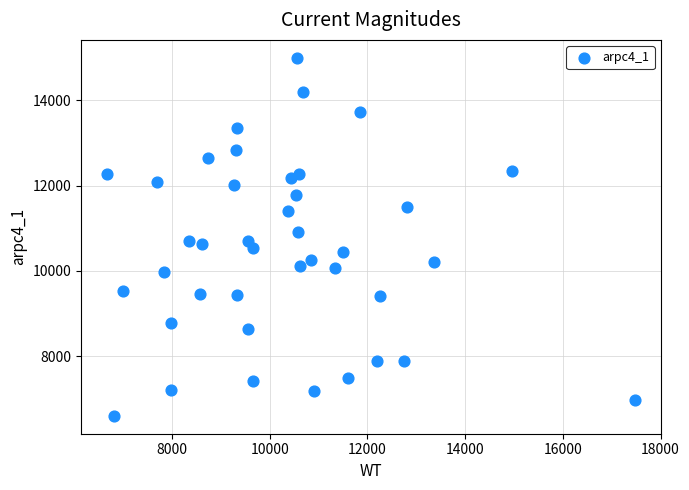

What is the range of X values (max minus min)?

10791.6